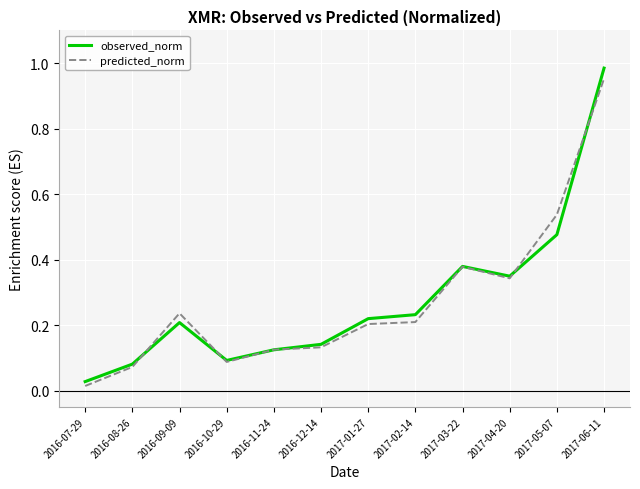

How many lines are shown in the chart?

2